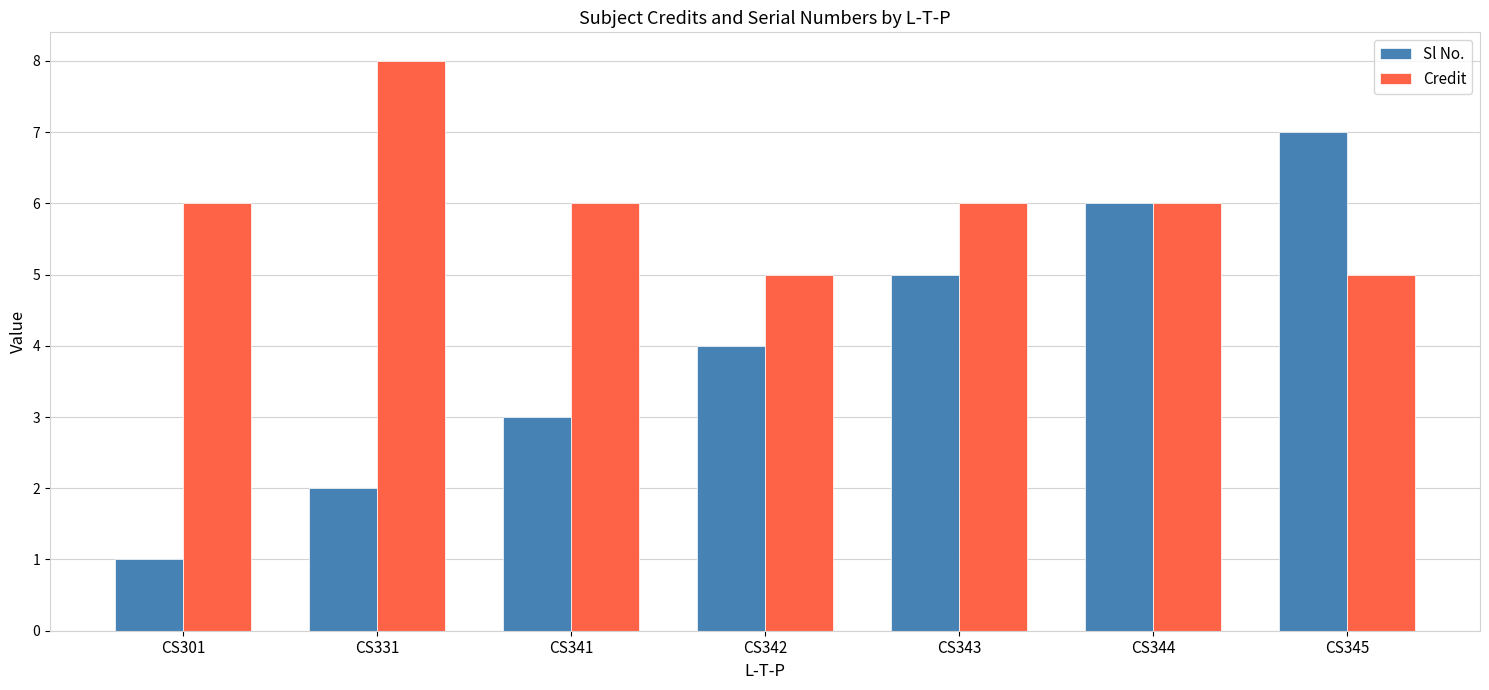

Which series has the largest total across all categories?

Credit